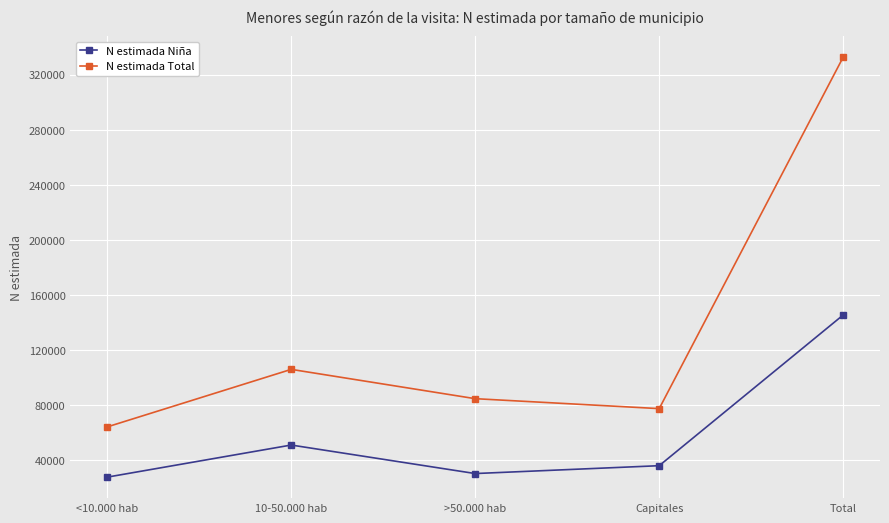

Which category has the highest value in the N estimada Niña series?

Total